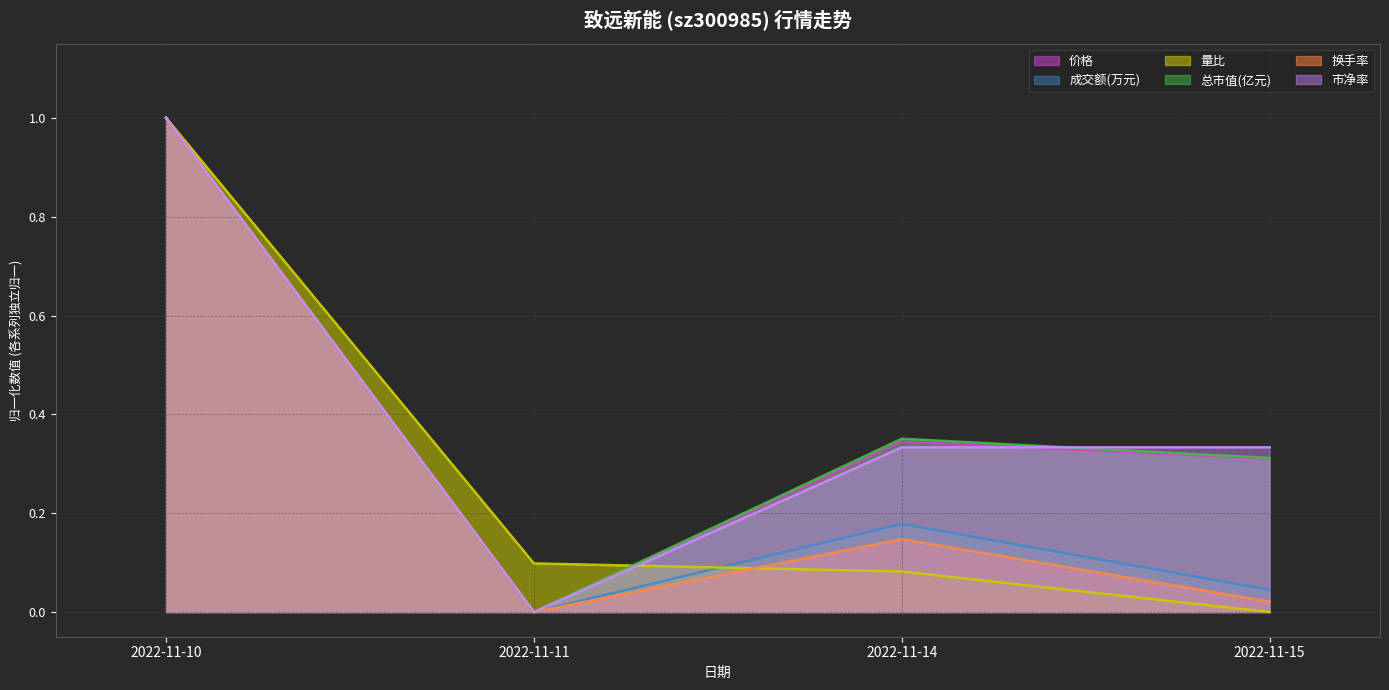

At which category does the chart reach its minimum across all series?

2022-11-11